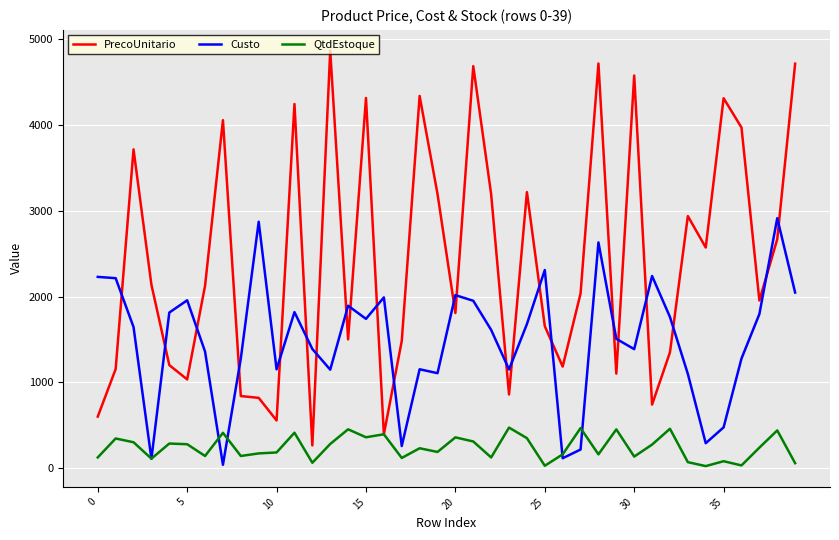

What is the maximum value for PrecoUnitario?

4866.9